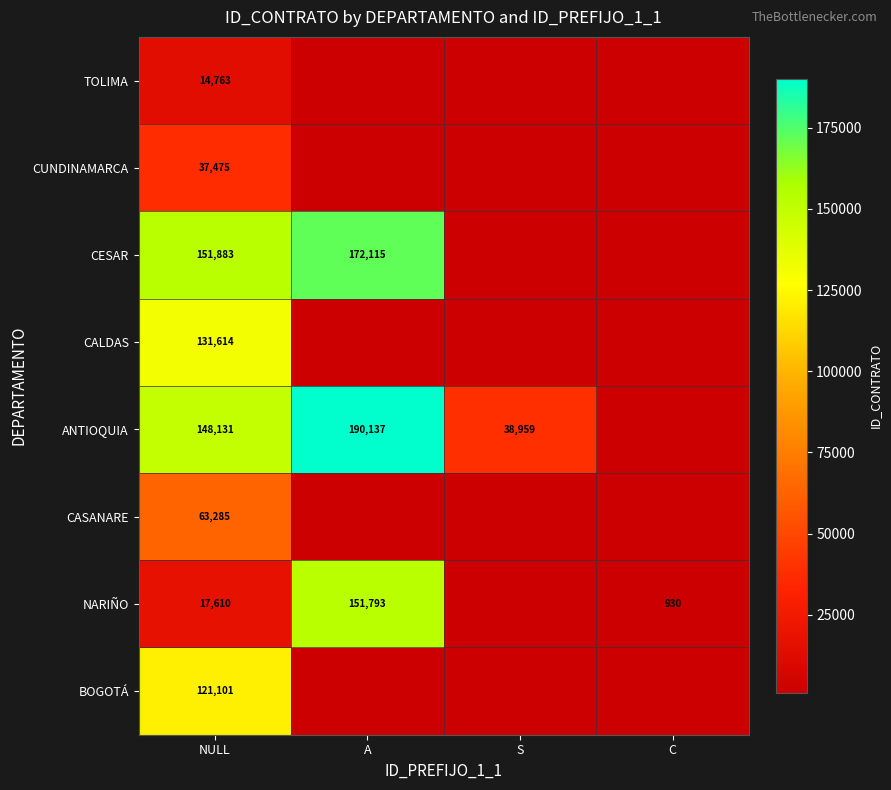

The NARIÑO series shows 1373 at C. True or false?

False